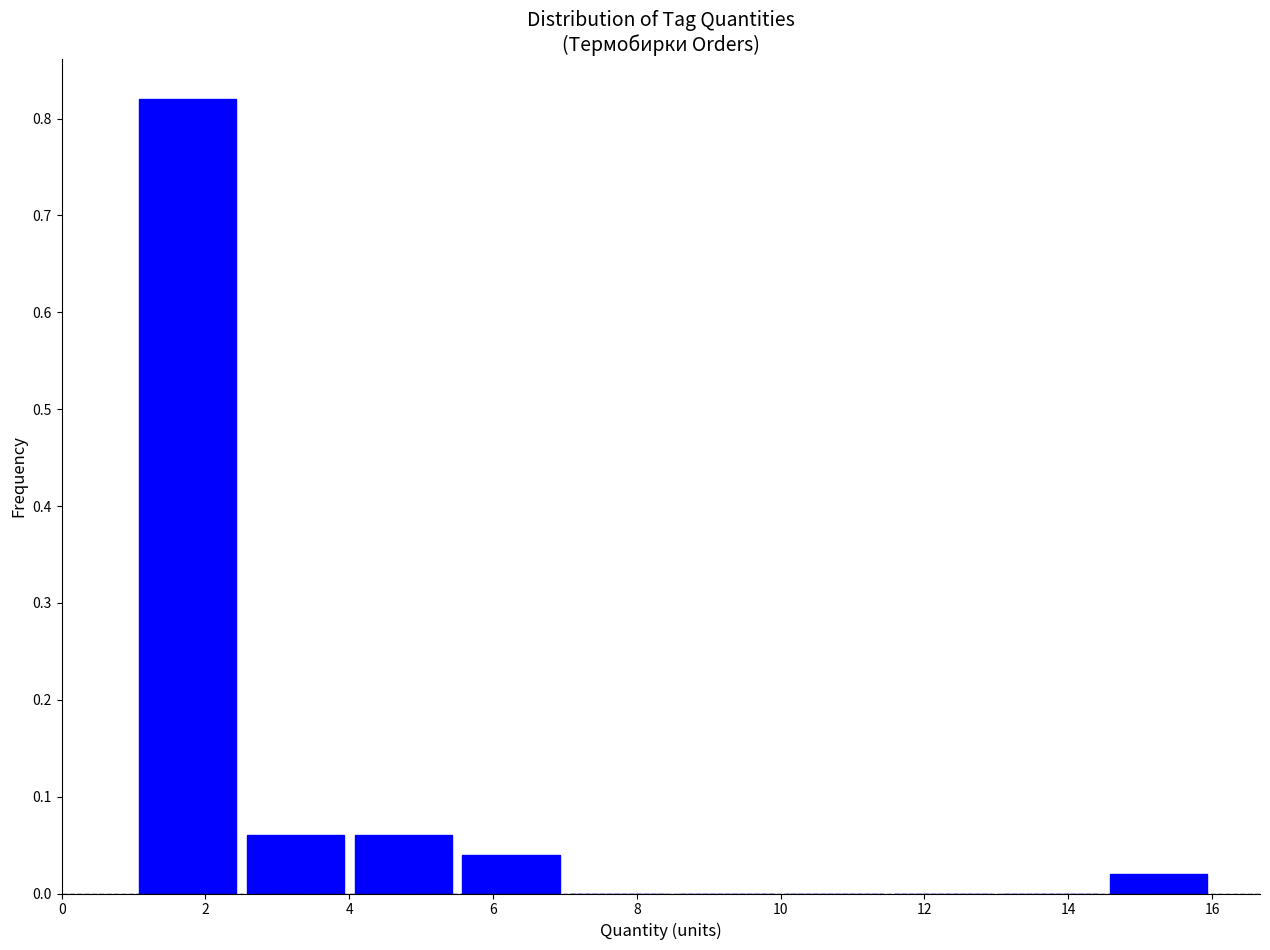

Which range on the x-axis has the tallest bar?

1.0 to 2.5